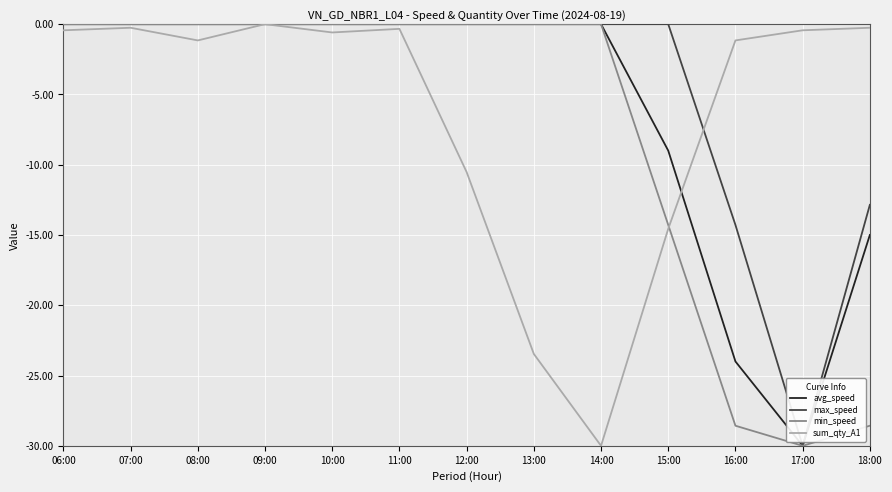

The max_speed series shows -19.4 at 17:00. True or false?

False